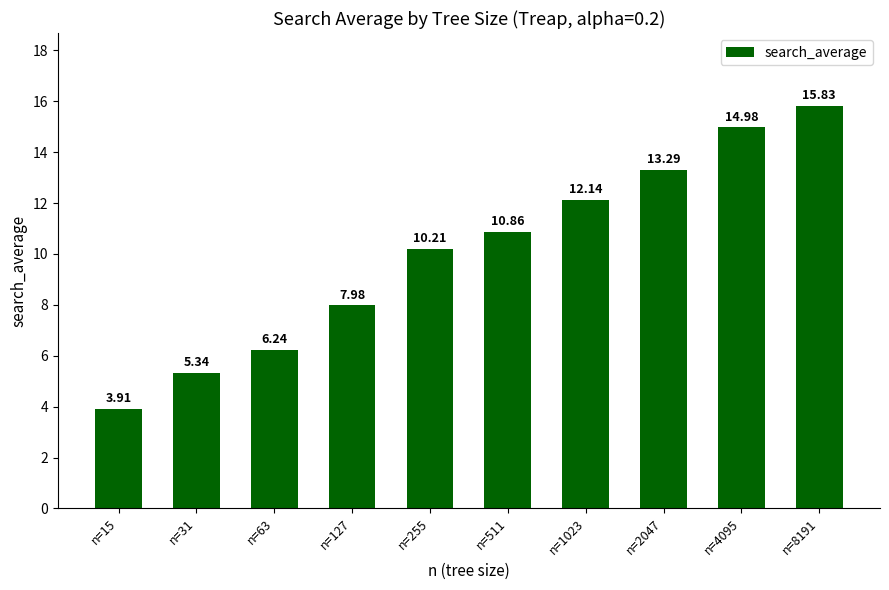

Which category has the highest value across all series?

n=8191